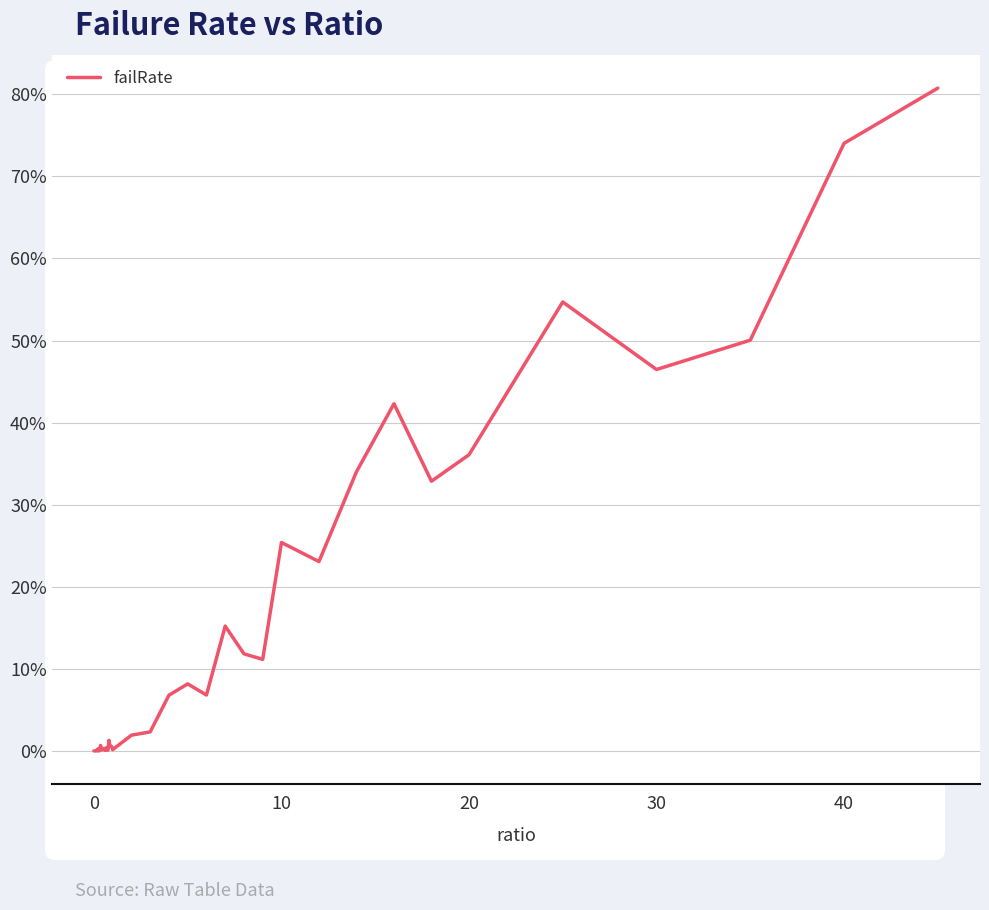

What is the difference between the maximum and second lowest values?

0.8